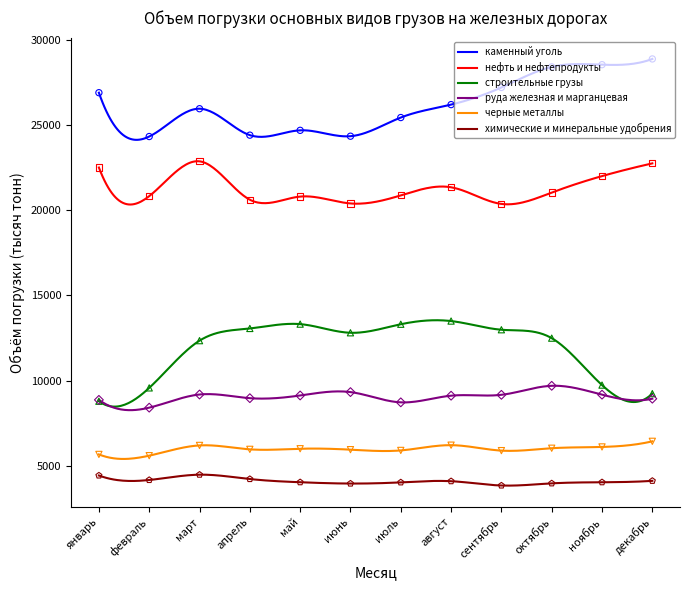

Which series contains the lowest Y value?

химические и минеральные удобрения